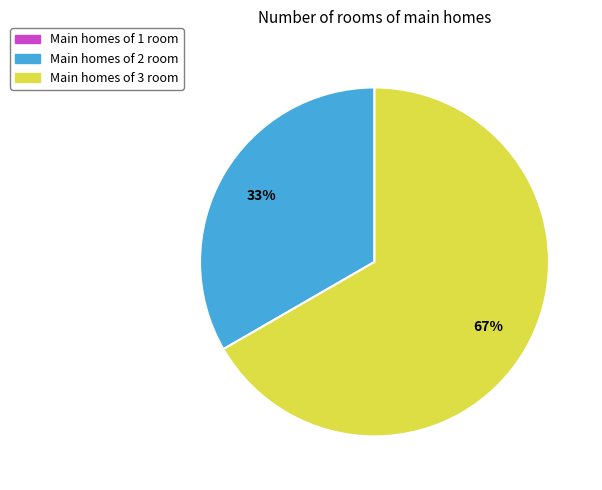

Does any single category account for the majority?

Yes